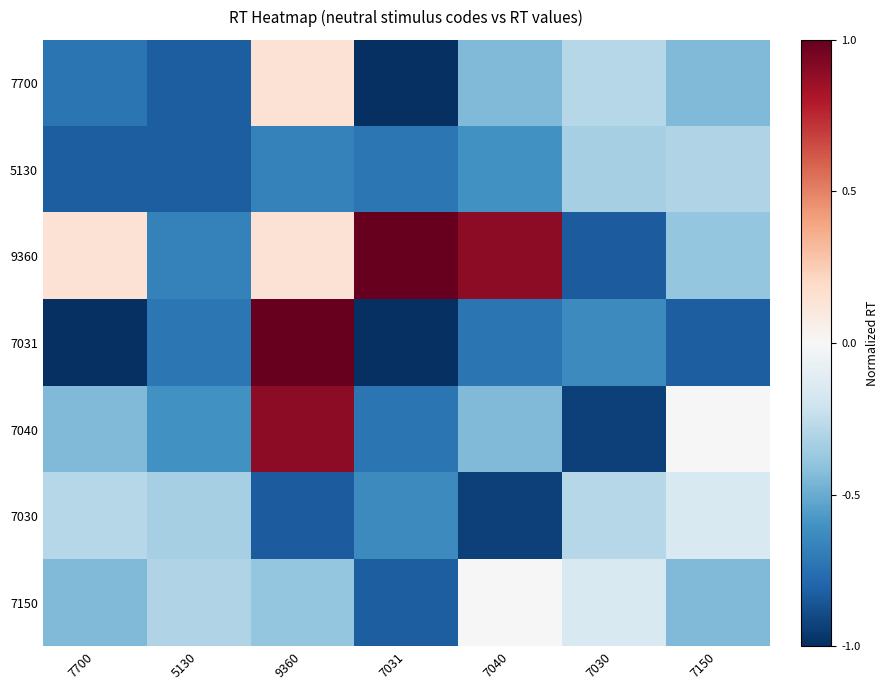

At which category is the sum across all series the highest?

9360